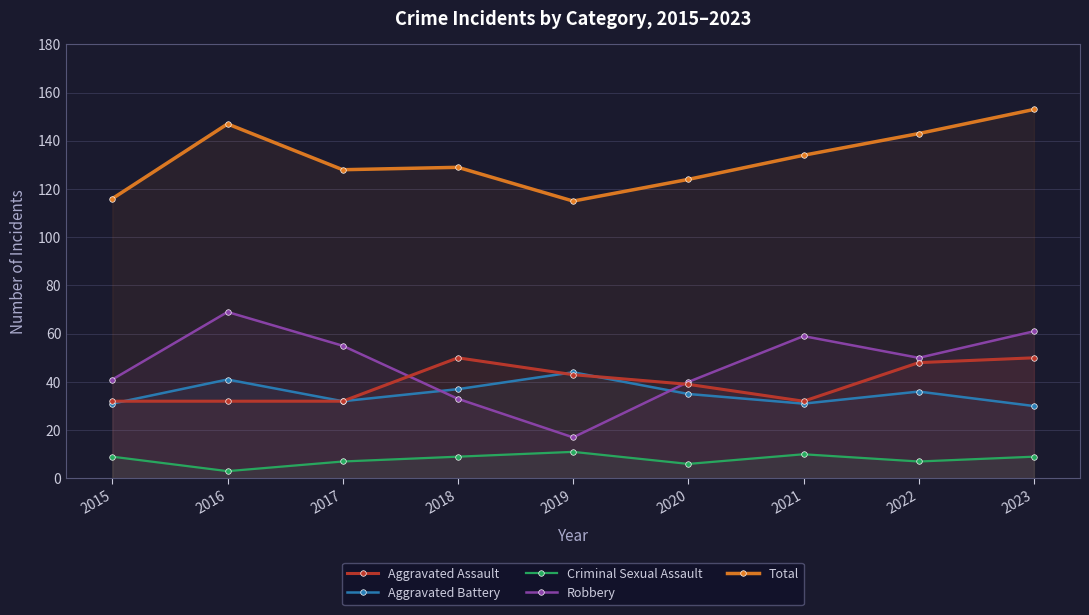

What is the spread (max minus min) of values at 2019?

104